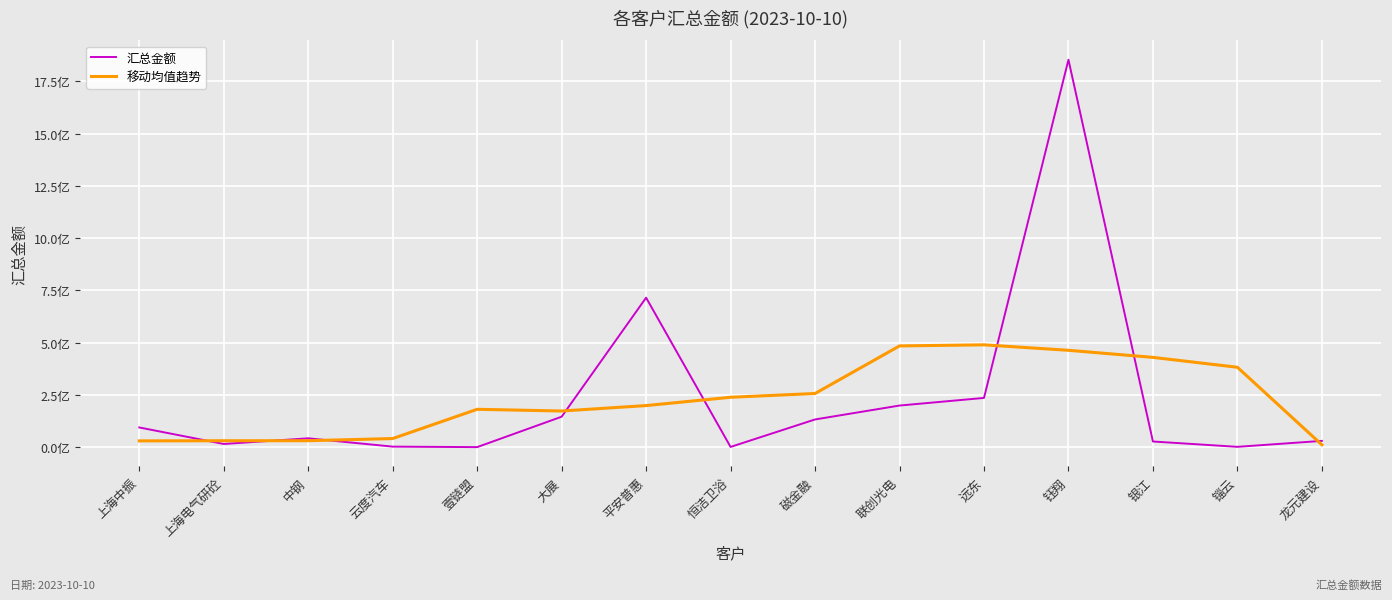

What position from the right is 联创光电?

6